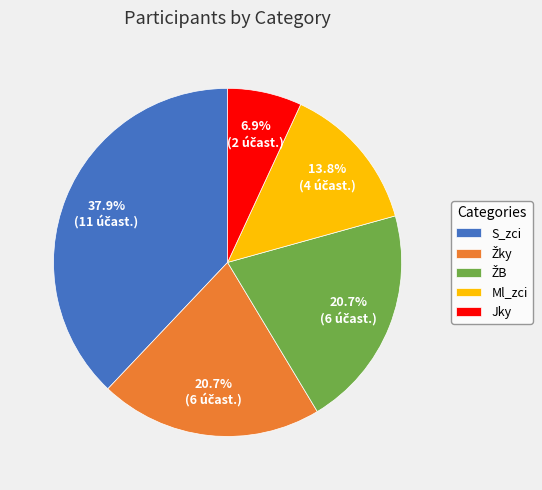

What portion of the pie excludes Jky?

93.1%